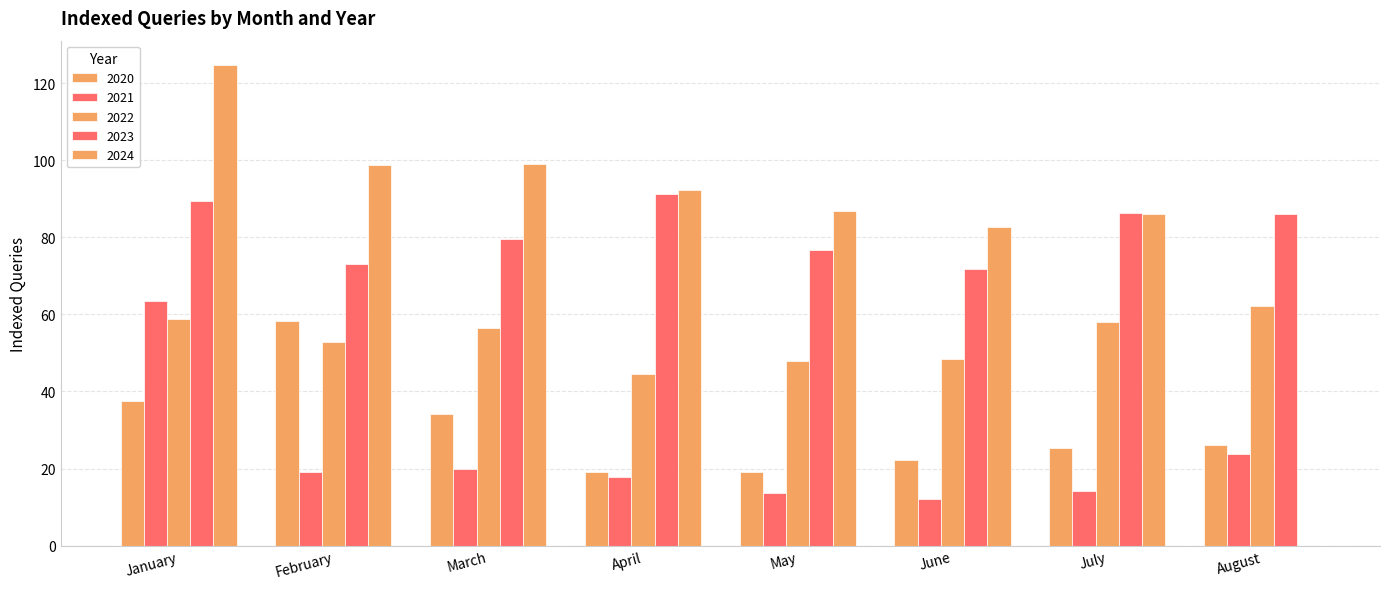

Are the bars horizontal?

No